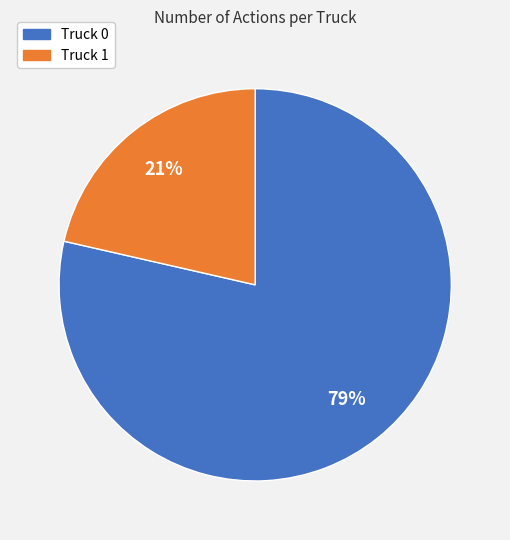

Do Truck 0 and Truck 1 together represent more than half of the pie?

Yes